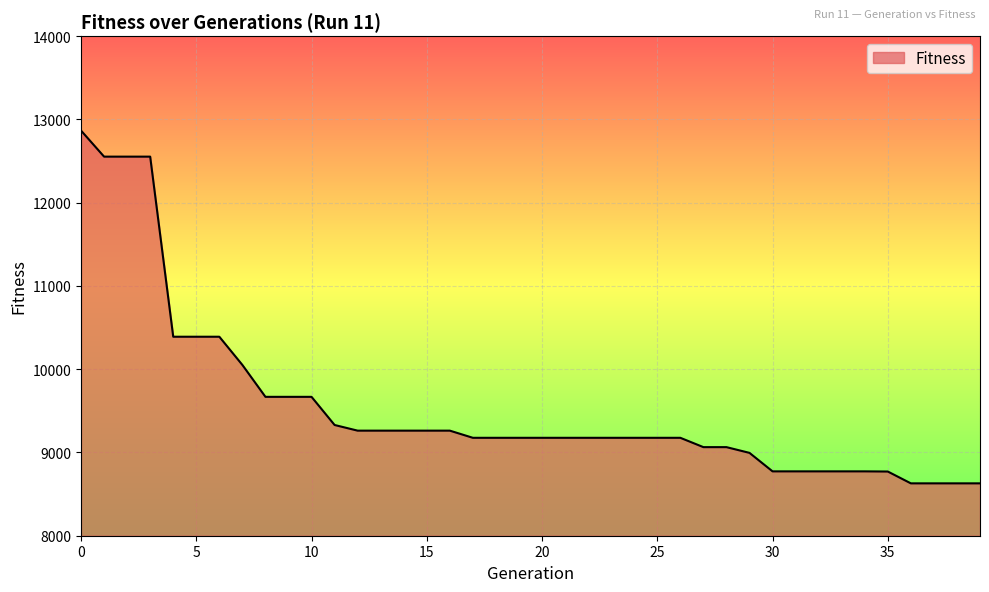

What is the difference between the maximum and minimum values?

4237